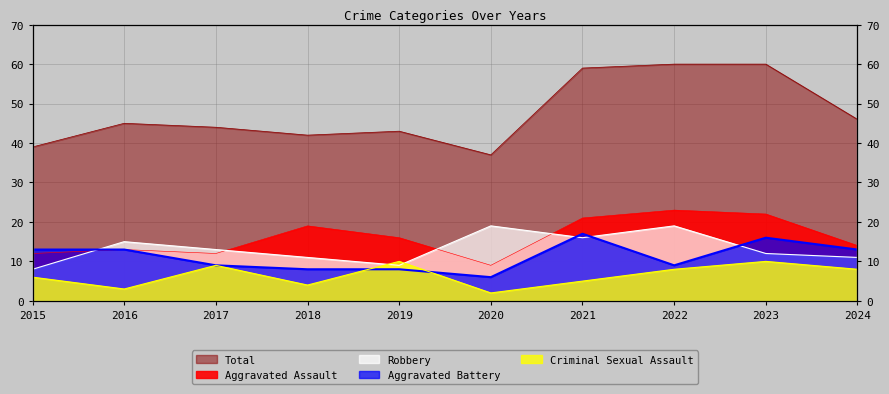

How many series are shown in this chart?

5